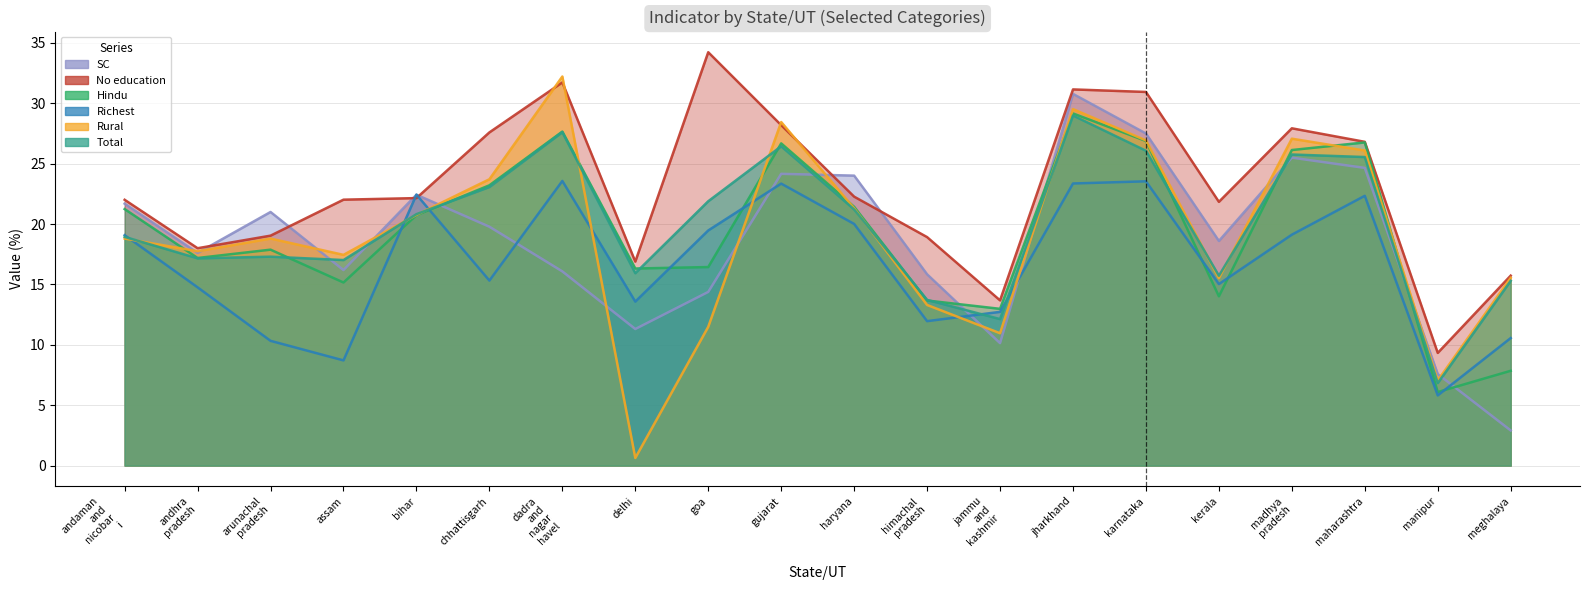

At which label does Rural reach its peak?

dadra and nagar havel